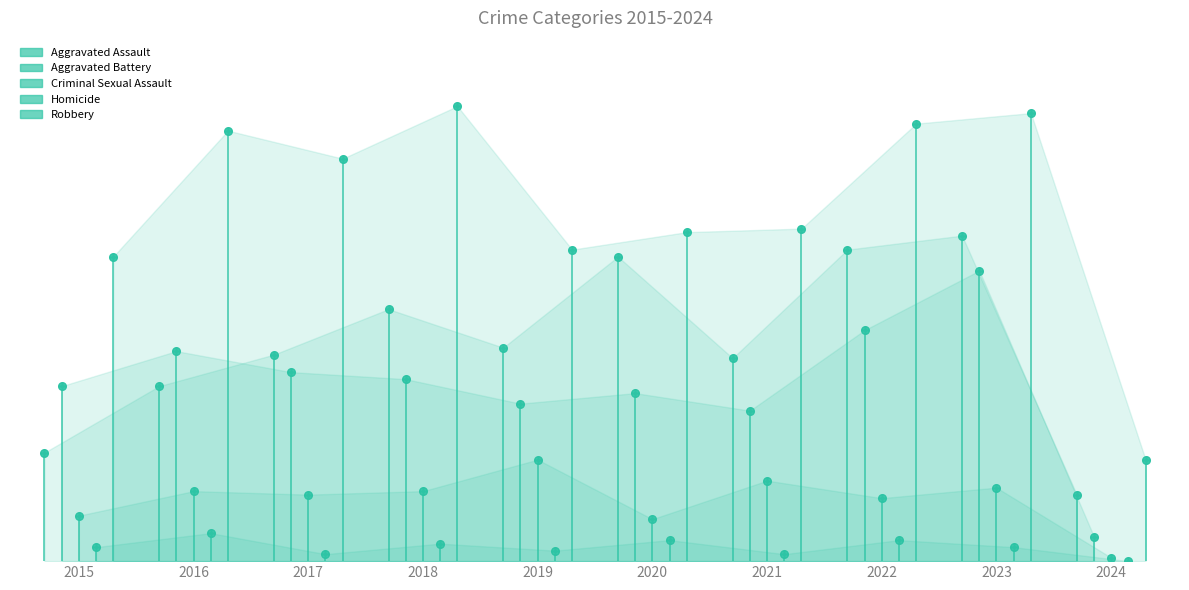

Which series has the largest total across all categories?

Robbery